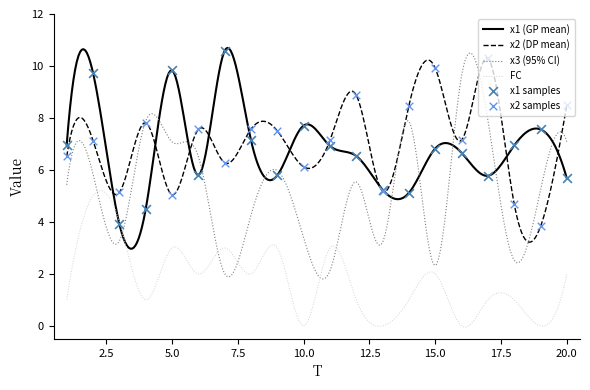

Which series has the largest total across all categories?

x2